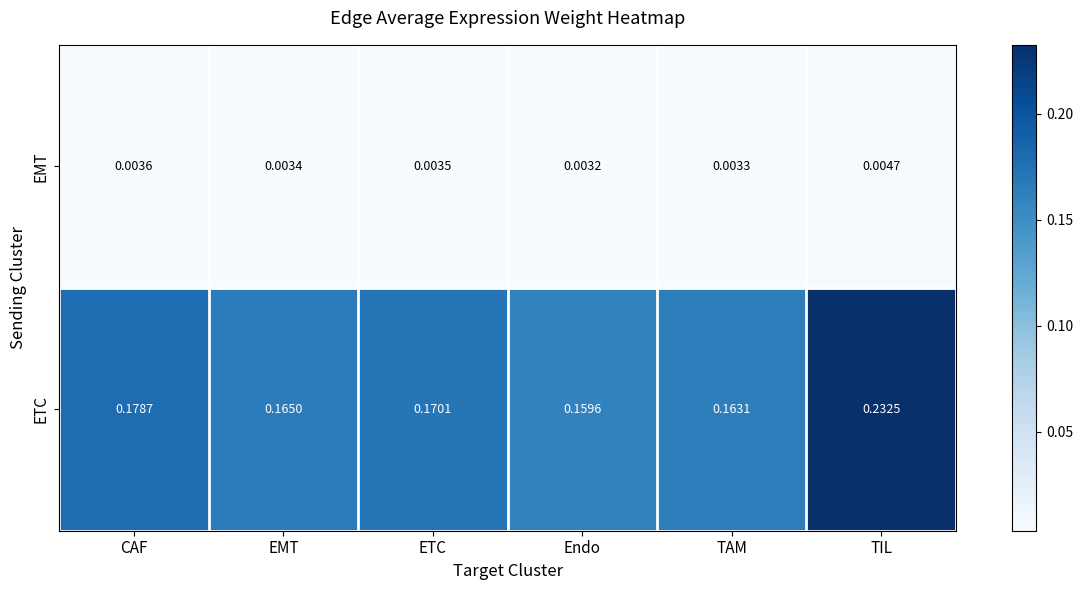

At which label does ETC reach its minimum?

Endo